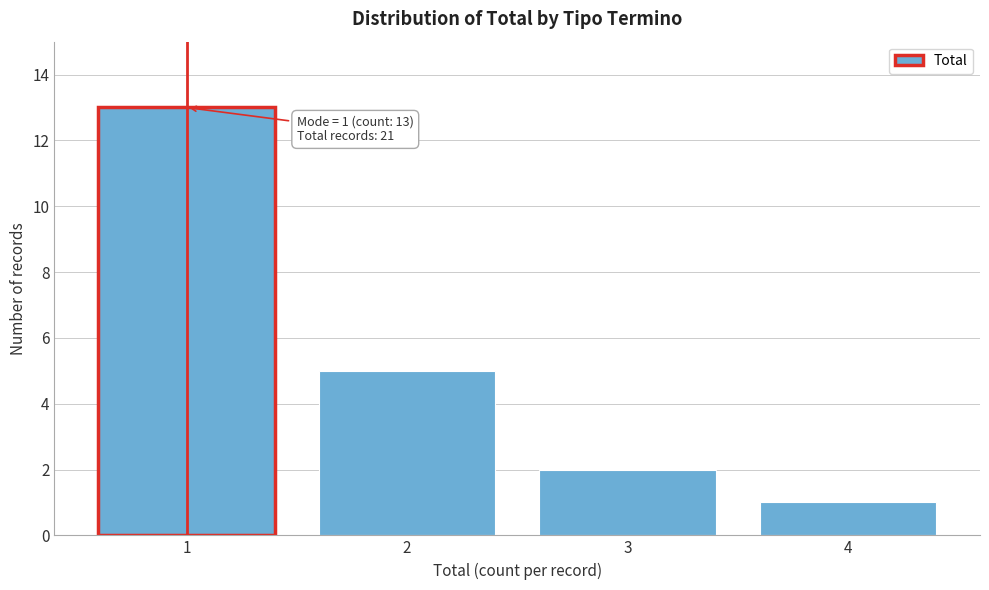

Reading left to right, extract all data points from this chart.

1=13	2=5	3=2	4=1